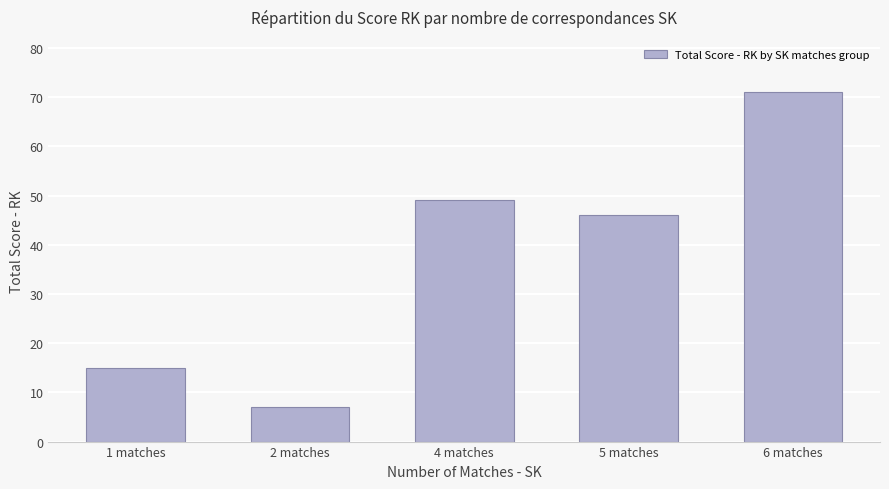

List the labels in order of value, smallest first.

2 matches, 1 matches, 5 matches, 4 matches, 6 matches